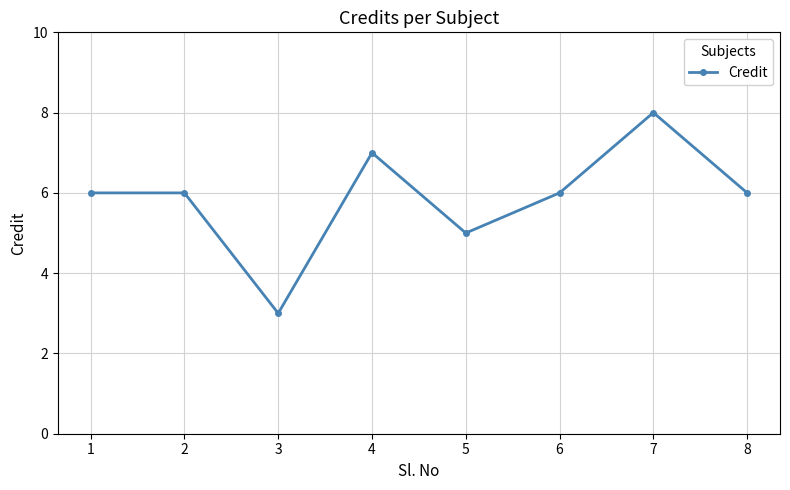

The chart shows a value of 5 at 3. True or false?

False